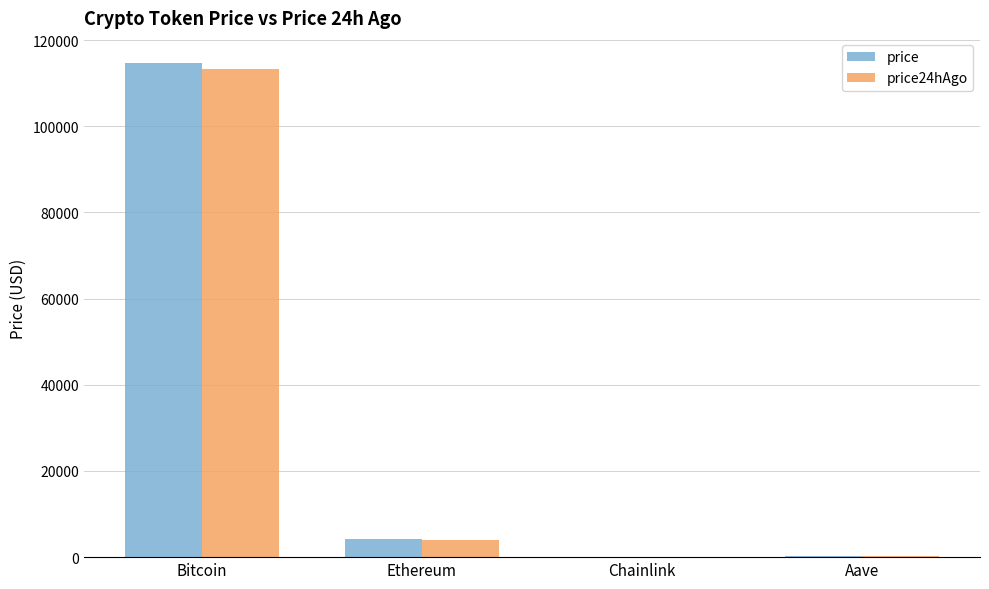

The price series shows 238.1 at Aave. True or false?

True